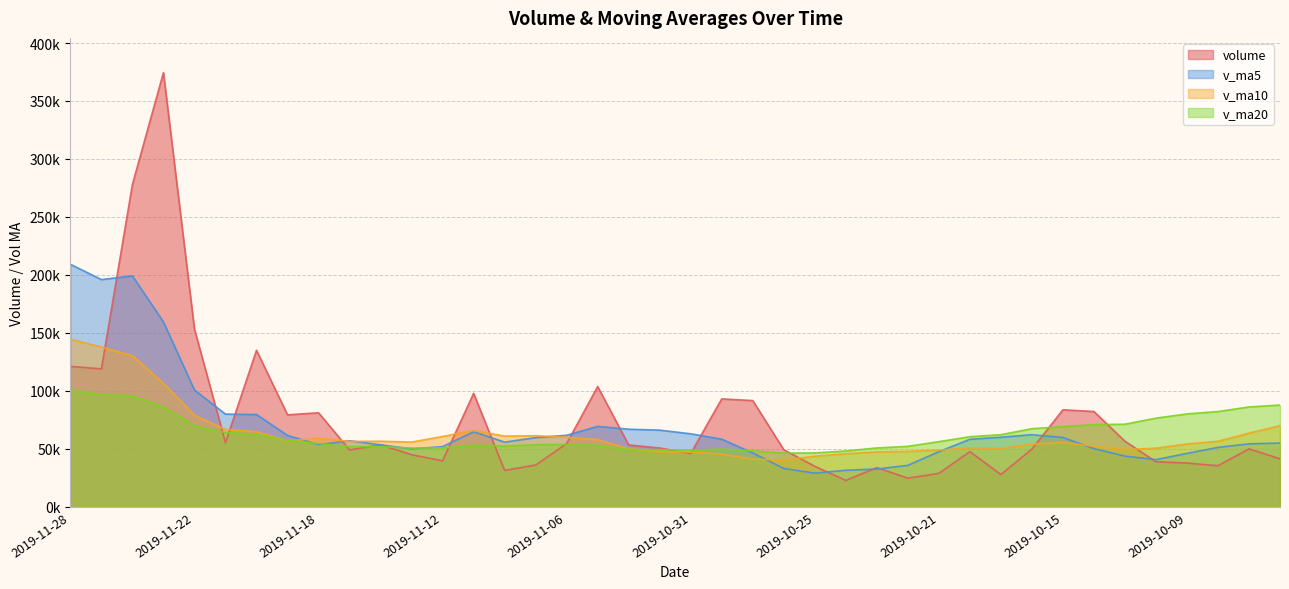

Which series changed the most between 2019-11-28 and 2019-10-28?

v_ma5